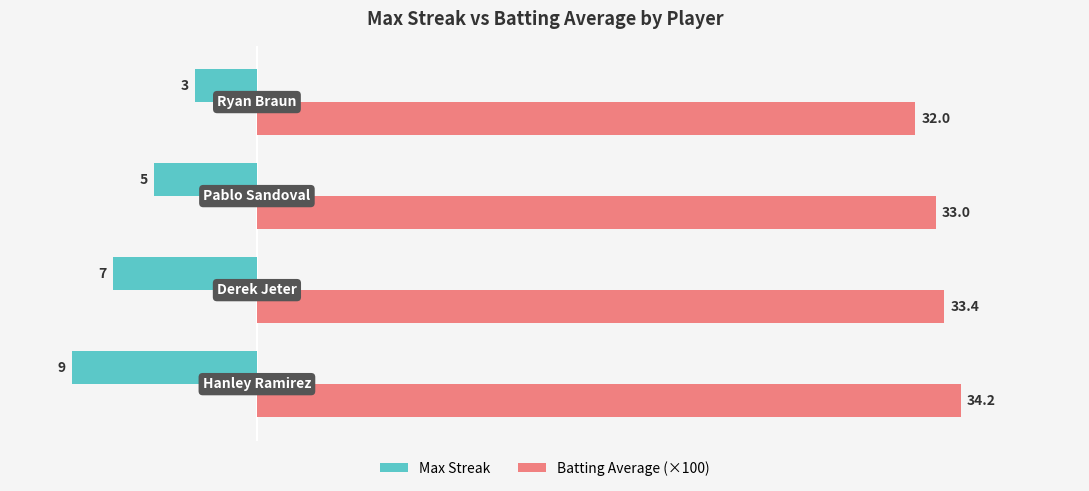

Which series has the largest total across all categories?

Batting Average (×100)